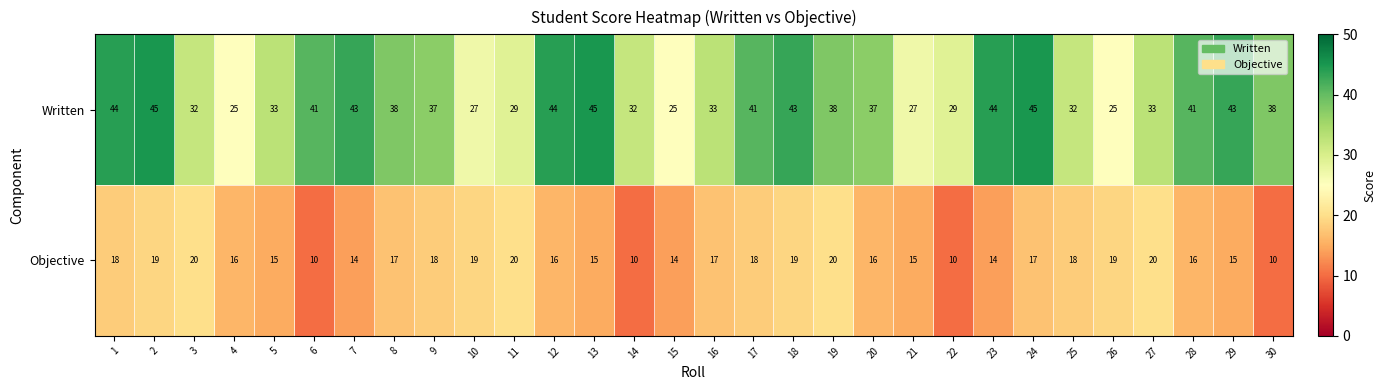

Between 25 and 30, which series saw the biggest shift?

Objective